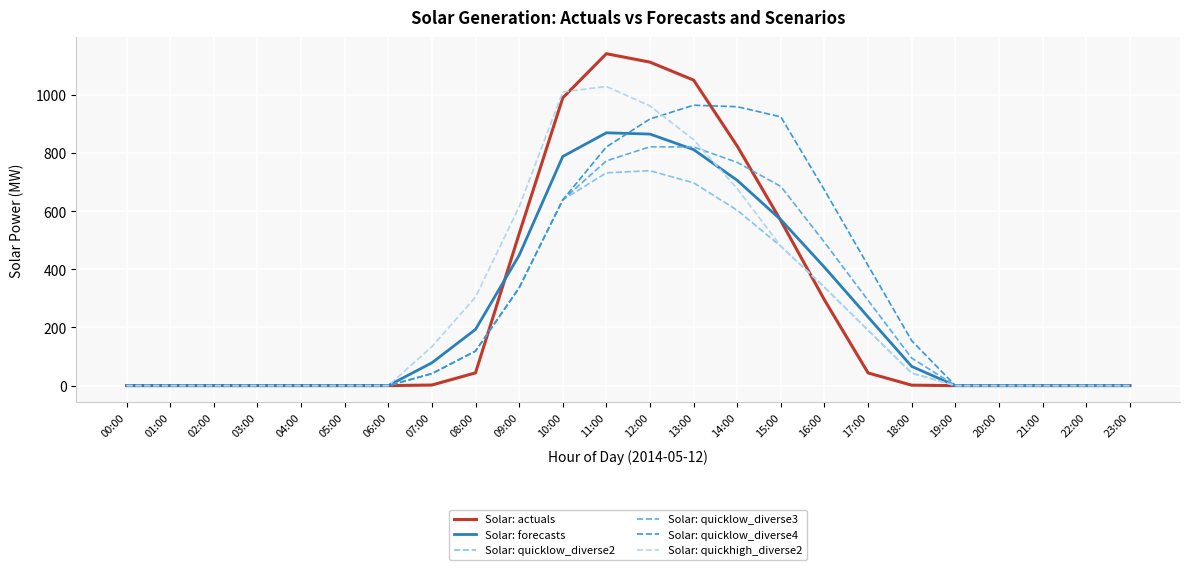

Is this an area chart (filled region under the line)?

No